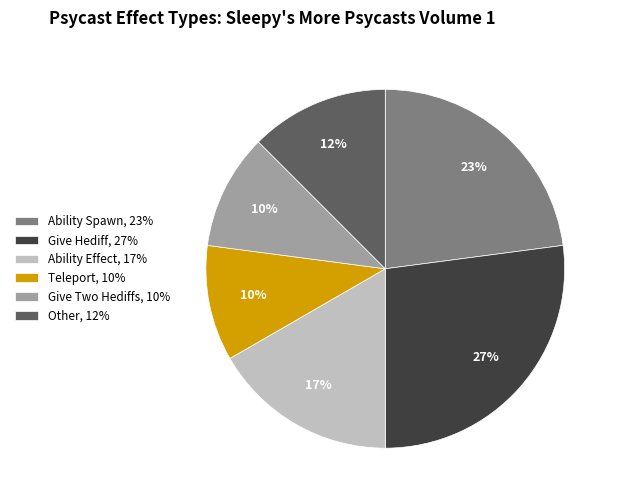

Which has a higher value, Ability Spawn or Other?

Ability Spawn